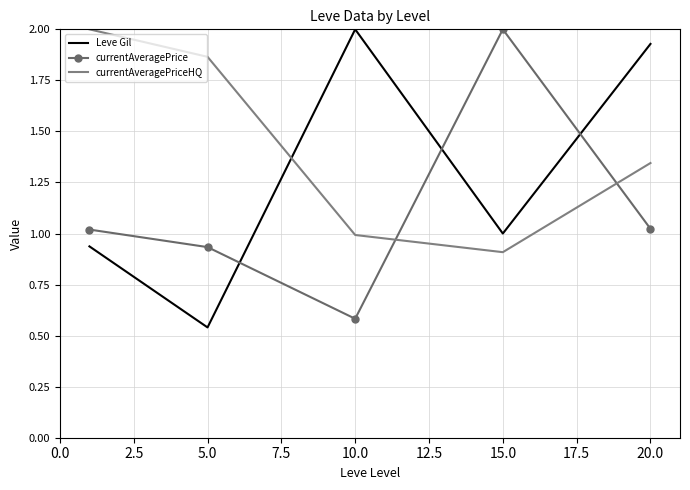

List the series in order of their overall mean, highest first.

currentAveragePriceHQ, Leve Gil, currentAveragePrice